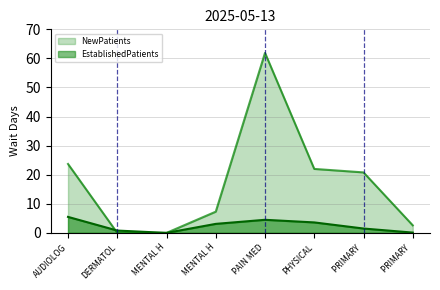

How many lines are shown in the chart?

2